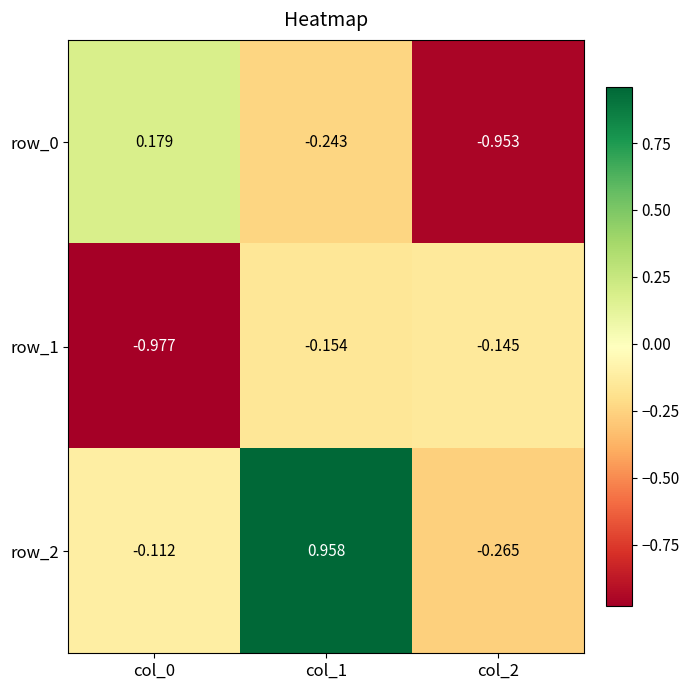

Which series has the largest total across all categories?

row_2